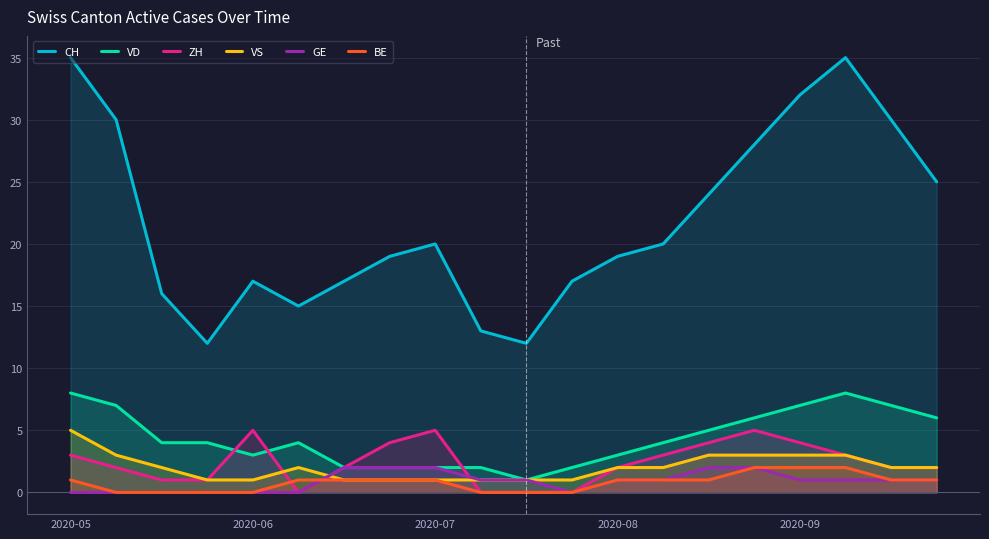

What is the total value across all series at 2020-07?

31